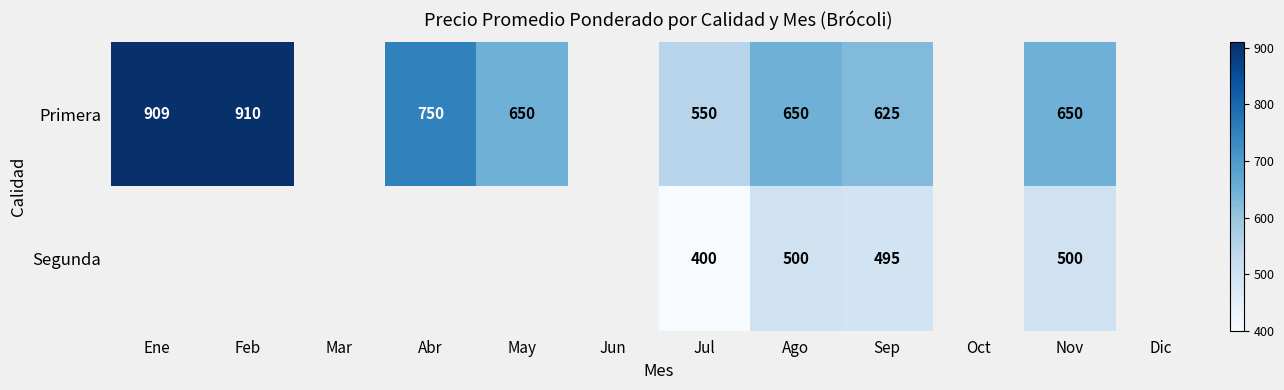

At which category is the sum across all series the highest?

Ago